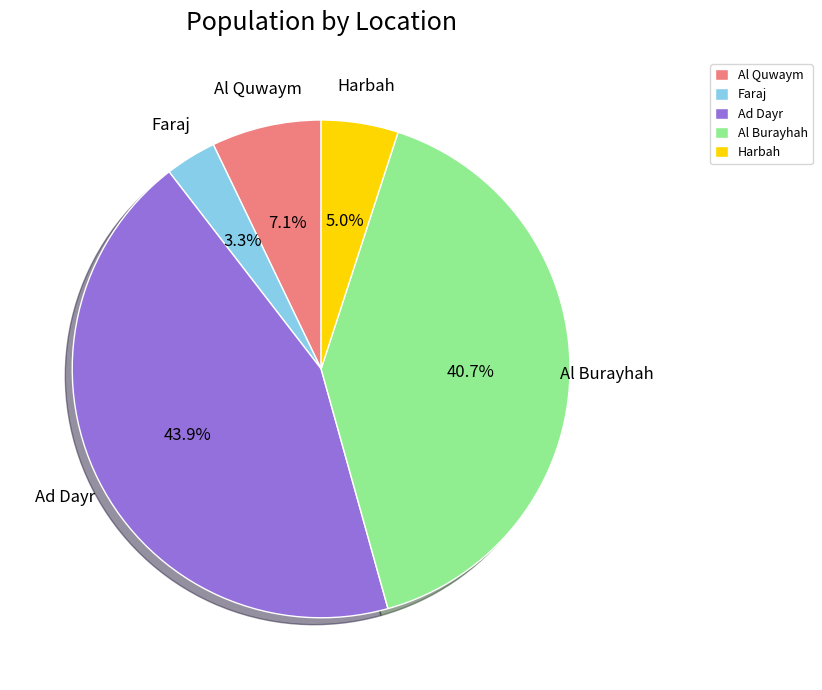

Count the number of slices in the pie.

5